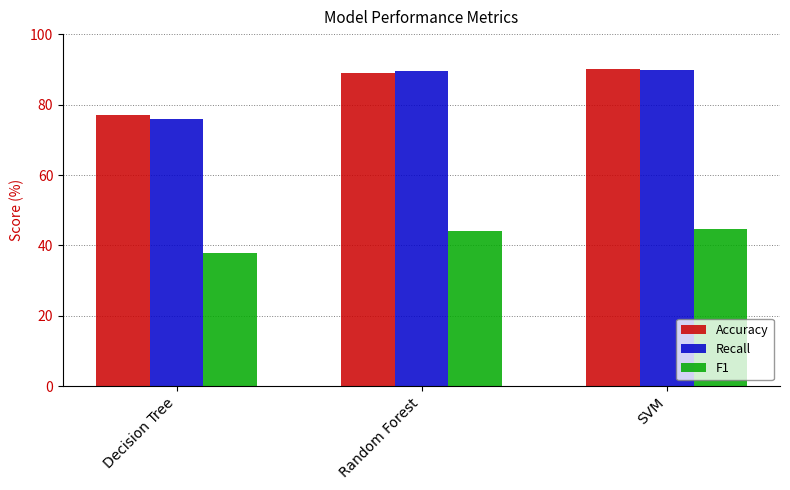

What is the sum of all Recall values?

255.2